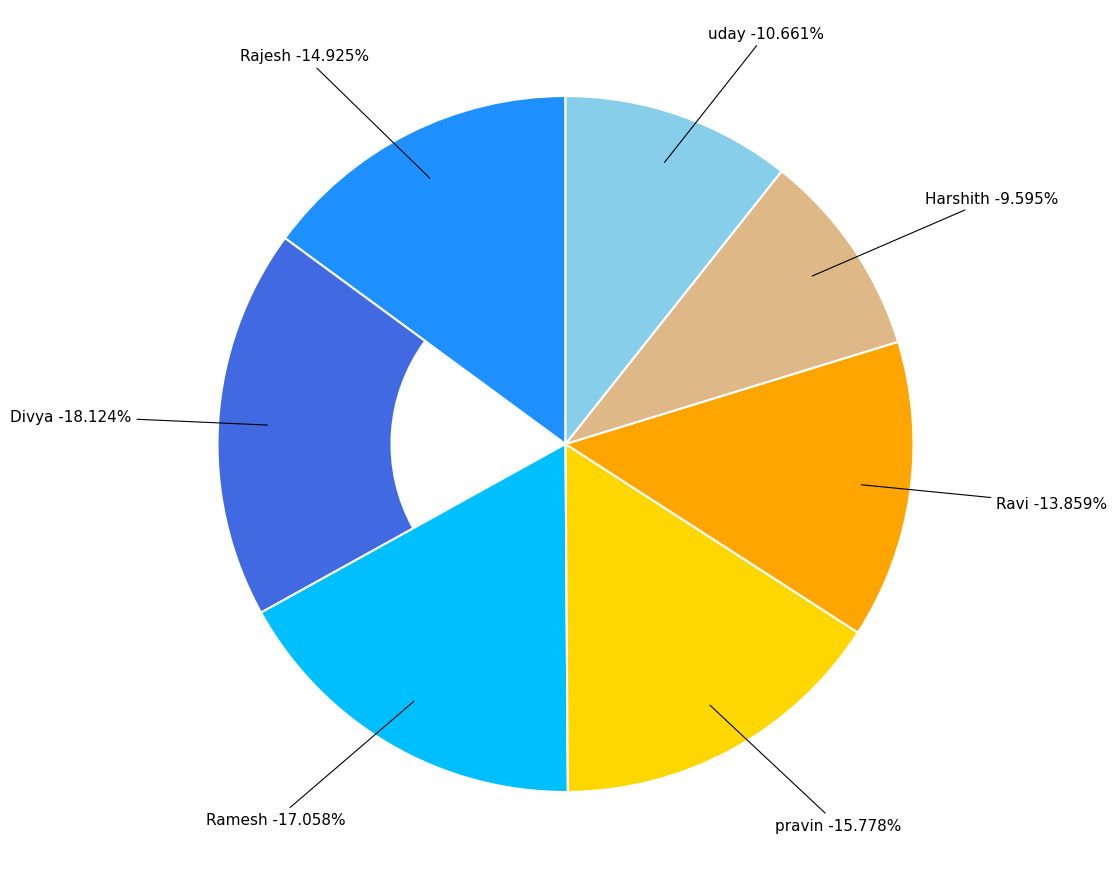

What is the total percentage of Rajesh and pravin?

30.7%